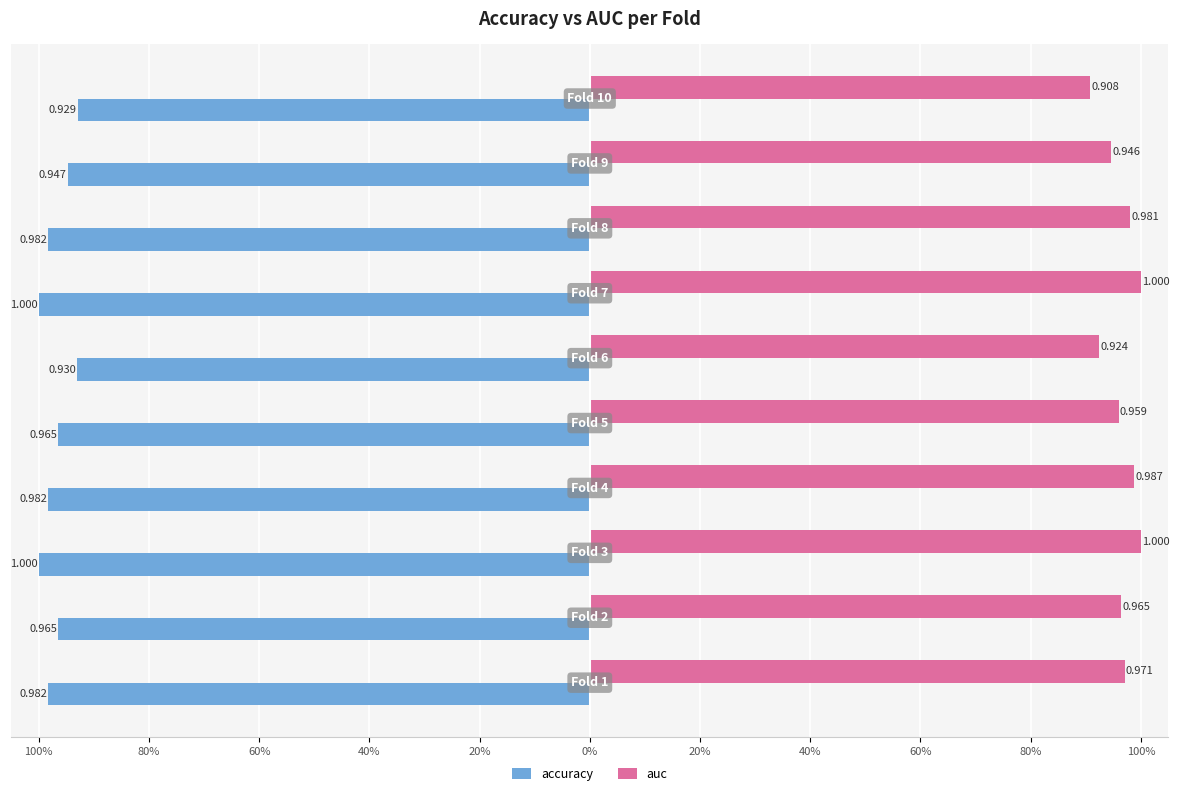

What is the sum of all auc values?

9.6